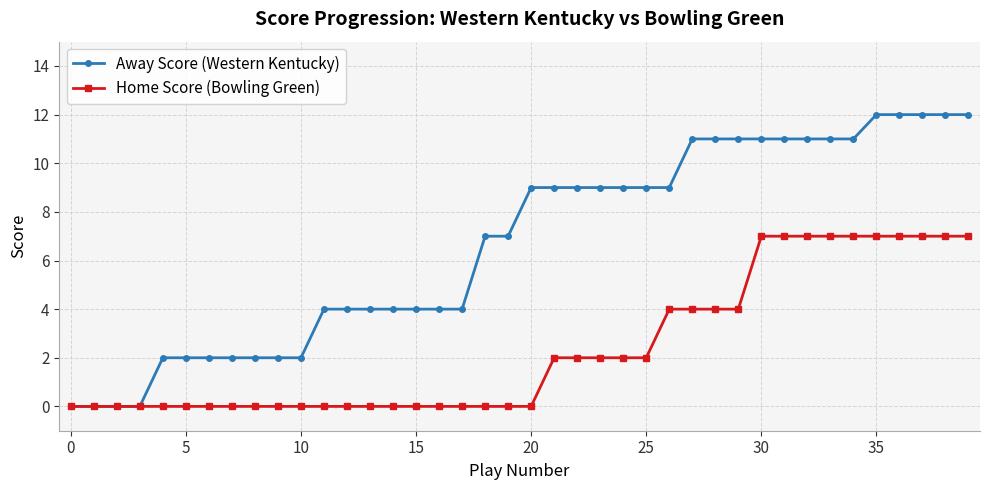

What is the difference between the maximum and minimum values in the Away Score (Western Kentucky) series?

12